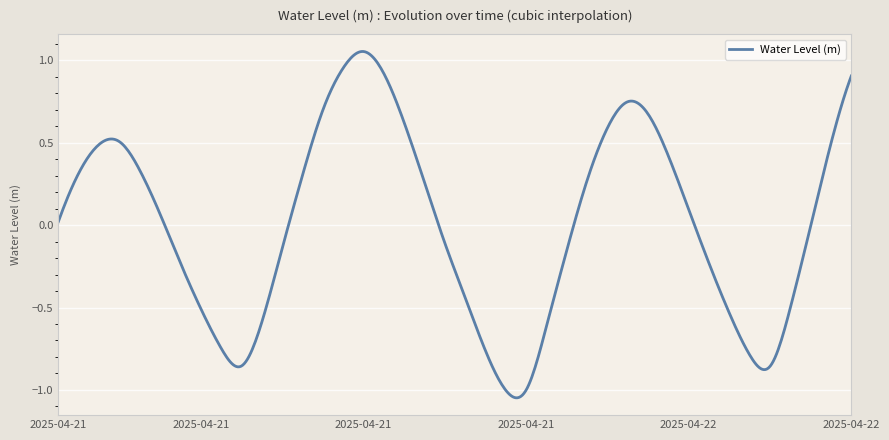

Count the number of data series in this chart.

1